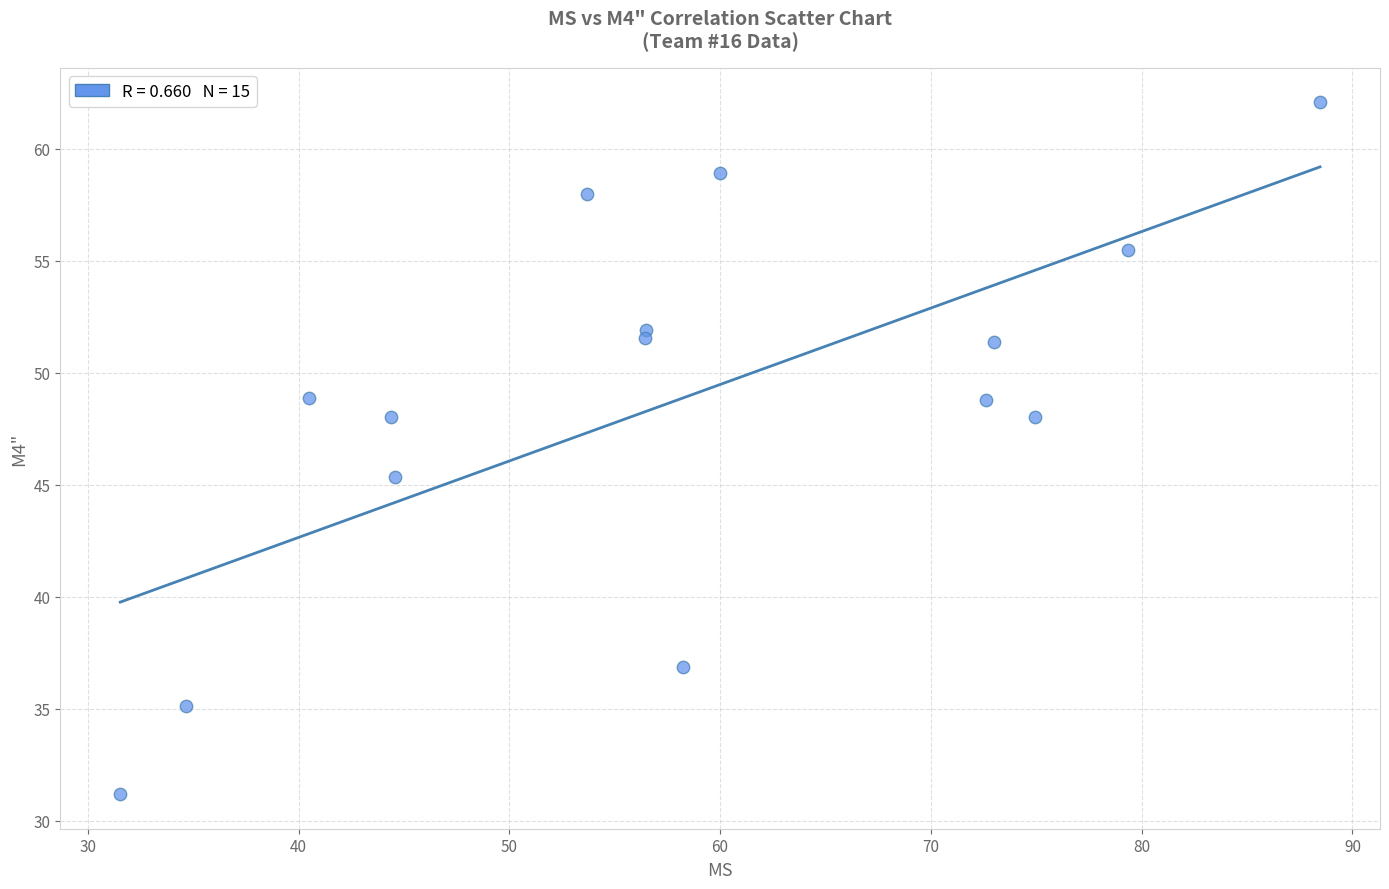

What Y value in the scatter plot is closest to 46?

45.3